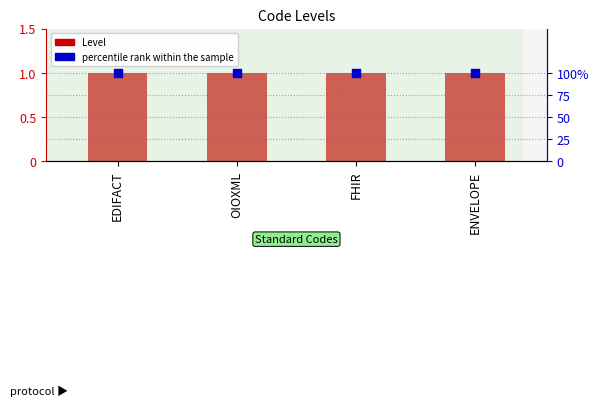

Which series contains the highest Y value?

percentile rank within the sample